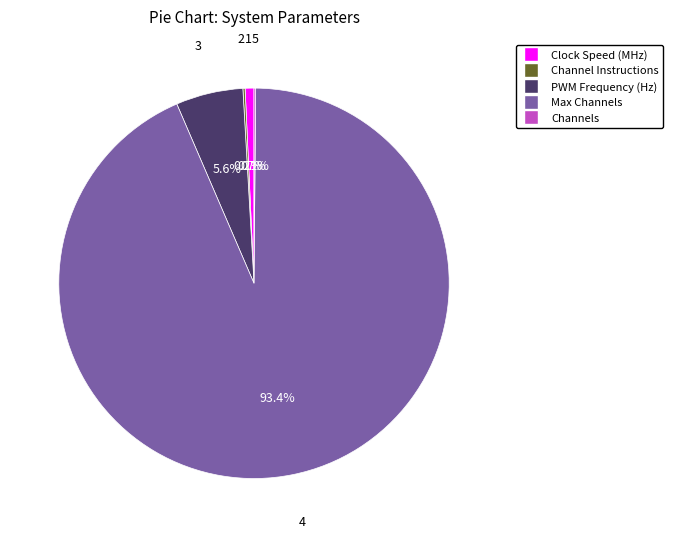

Combined, do Clock Speed (MHz) and PWM Frequency (Hz) account for over 50%?

No